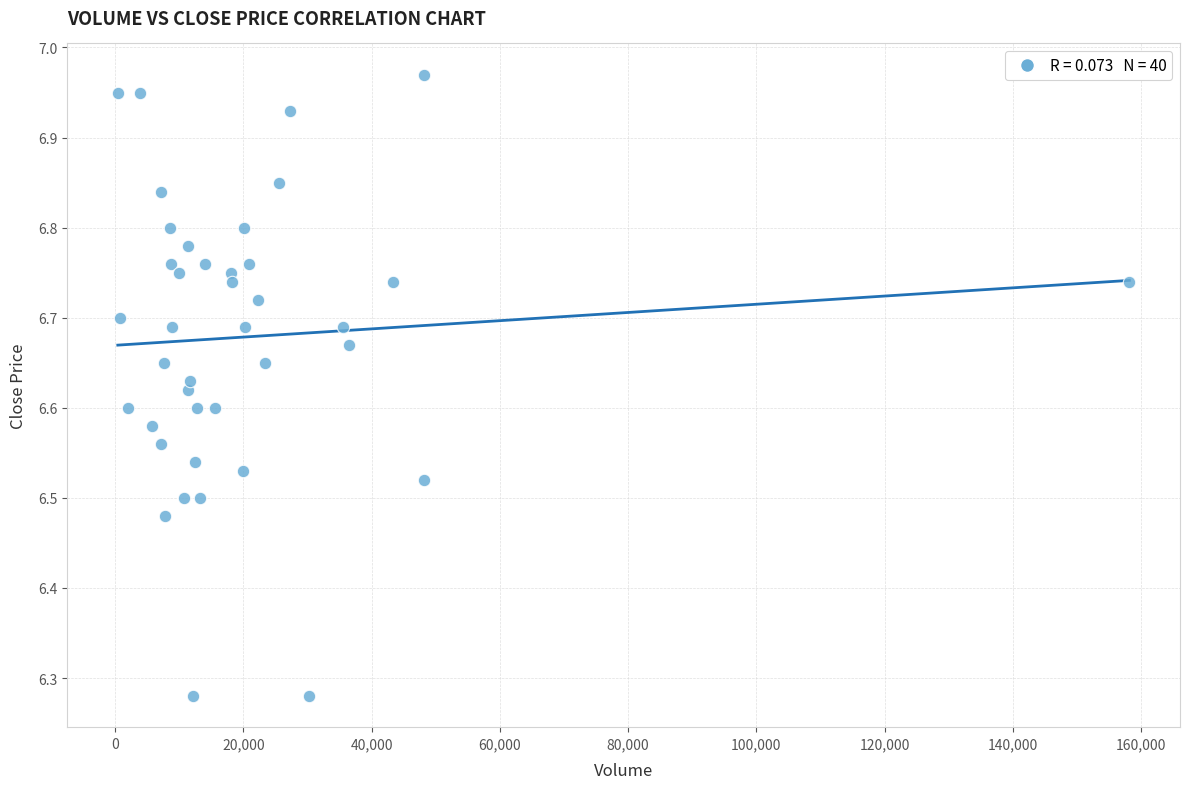

What is the range of X values (max minus min)?

157800.0